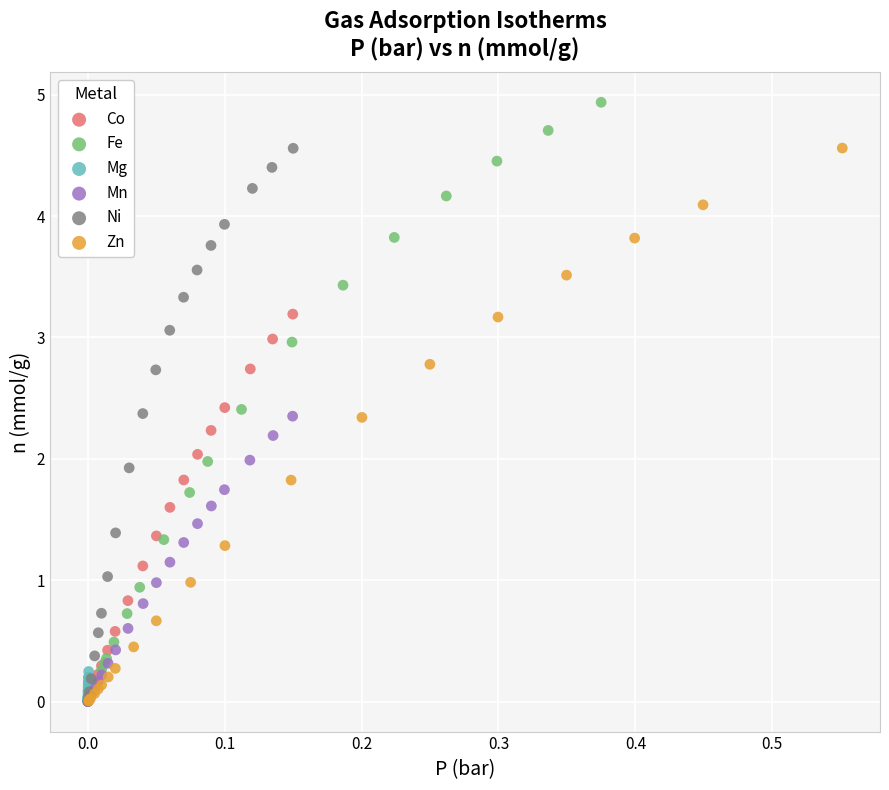

Which series reaches the maximum Y coordinate?

Fe